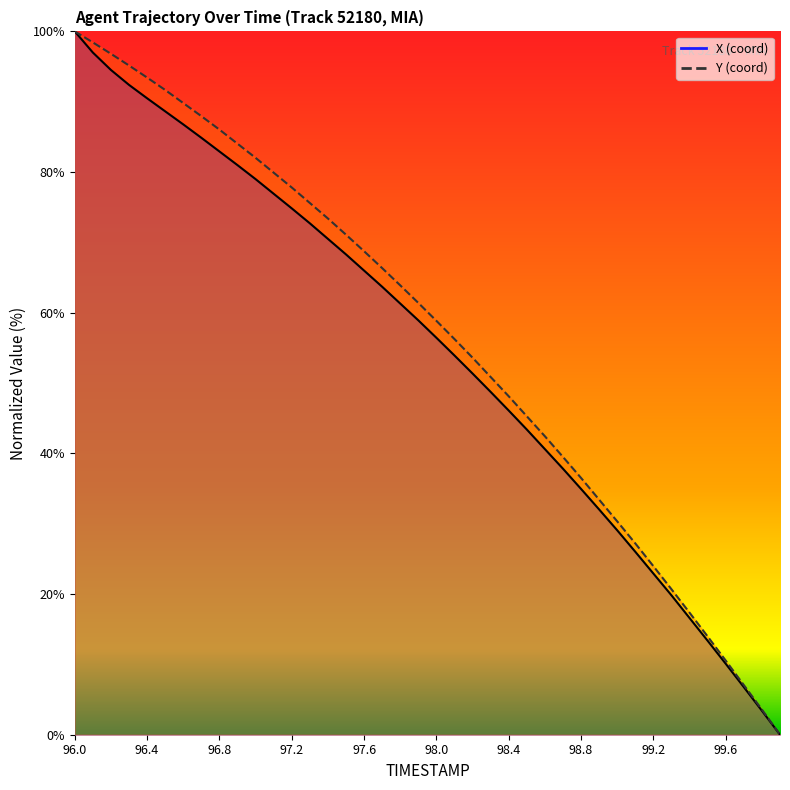

Does the chart have visible grid lines?

No